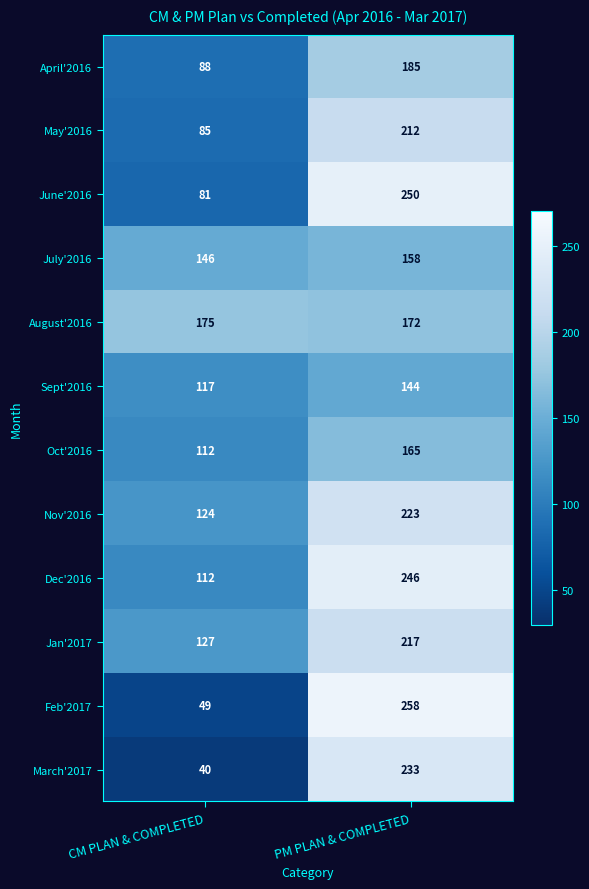

Rank the series by their maximum value, from highest to lowest.

Feb'2017, June'2016, Dec'2016, March'2017, Nov'2016, Jan'2017, May'2016, April'2016, August'2016, Oct'2016, July'2016, Sept'2016